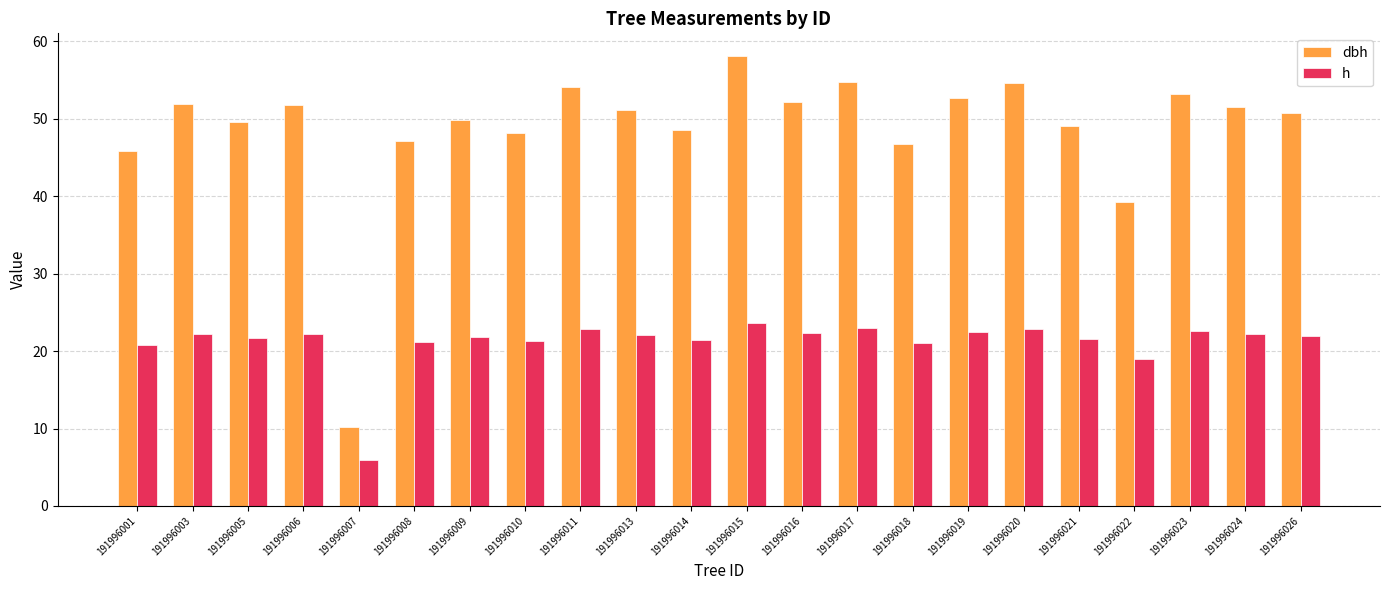

Which series has the widest spread of values?

dbh